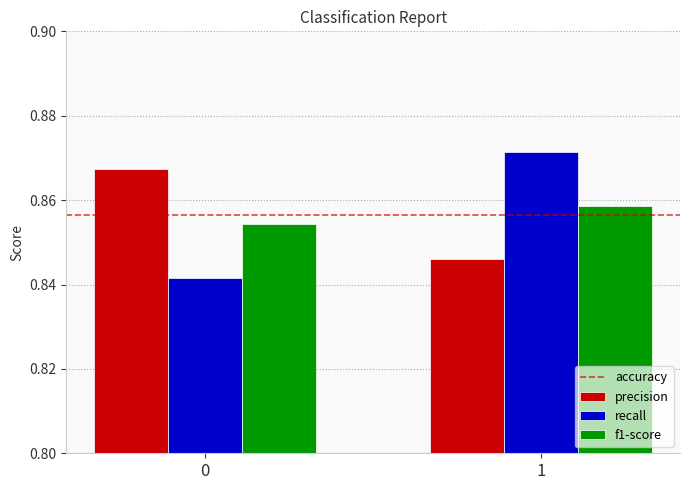

List the labels in order of precision value, largest first.

0, 1